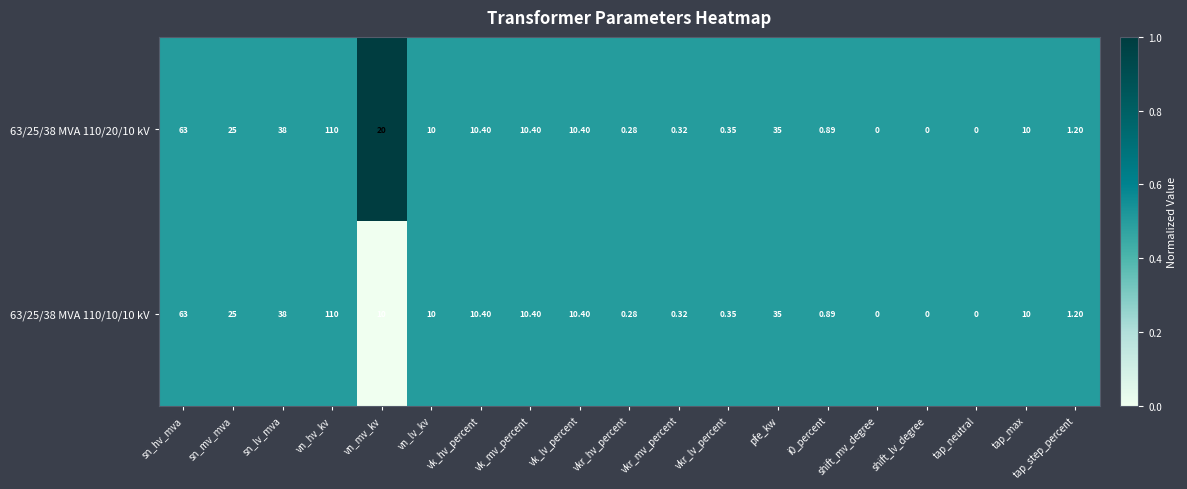

Count the number of data series in this chart.

2